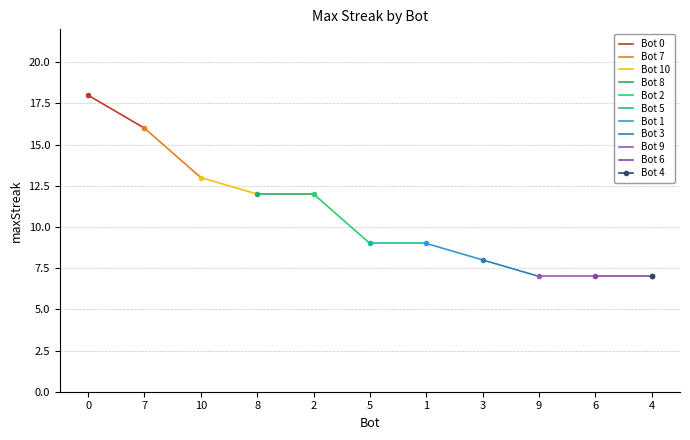

How many data points are less than 9?

4